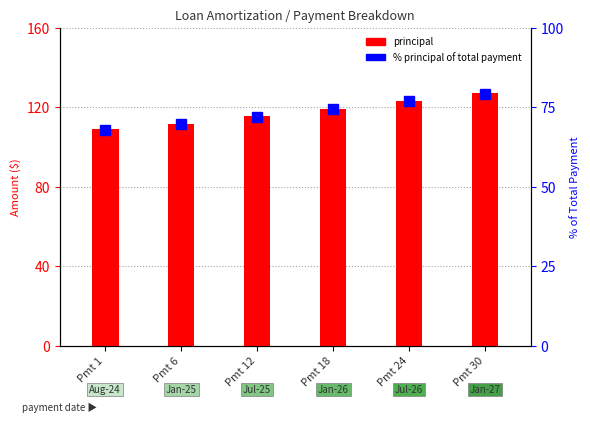

What is the value of the pct principal bar at the 6th from the left?

79.2